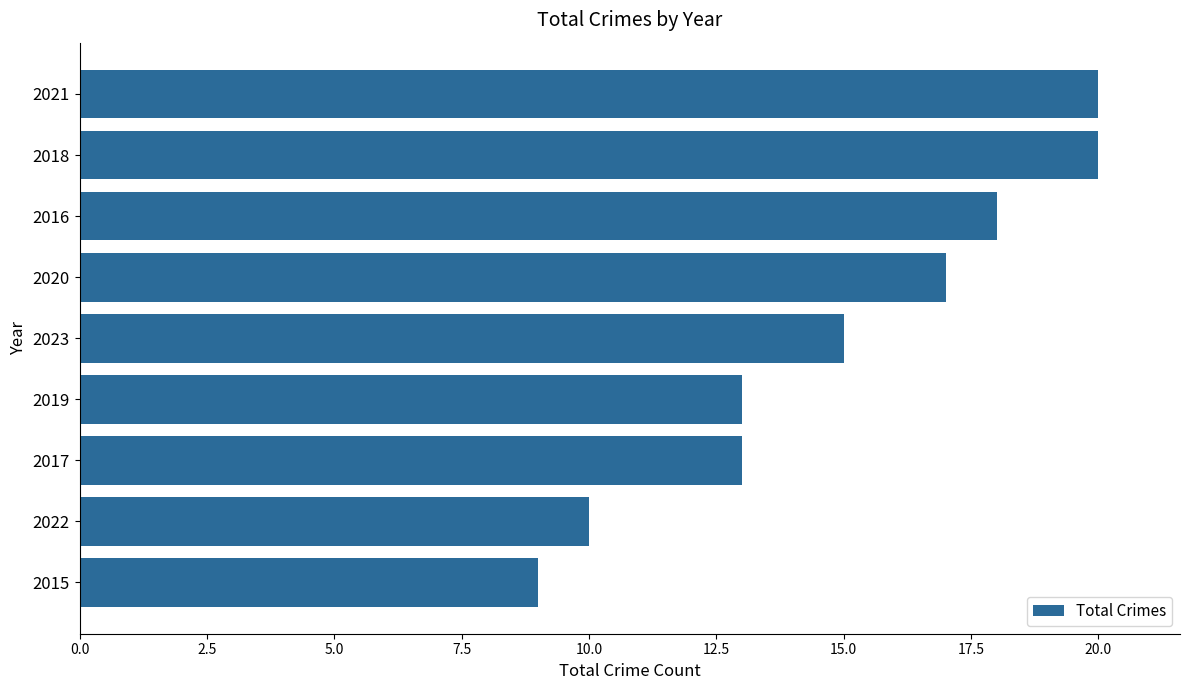

Which has a higher value, 2020 or 2021?

2021